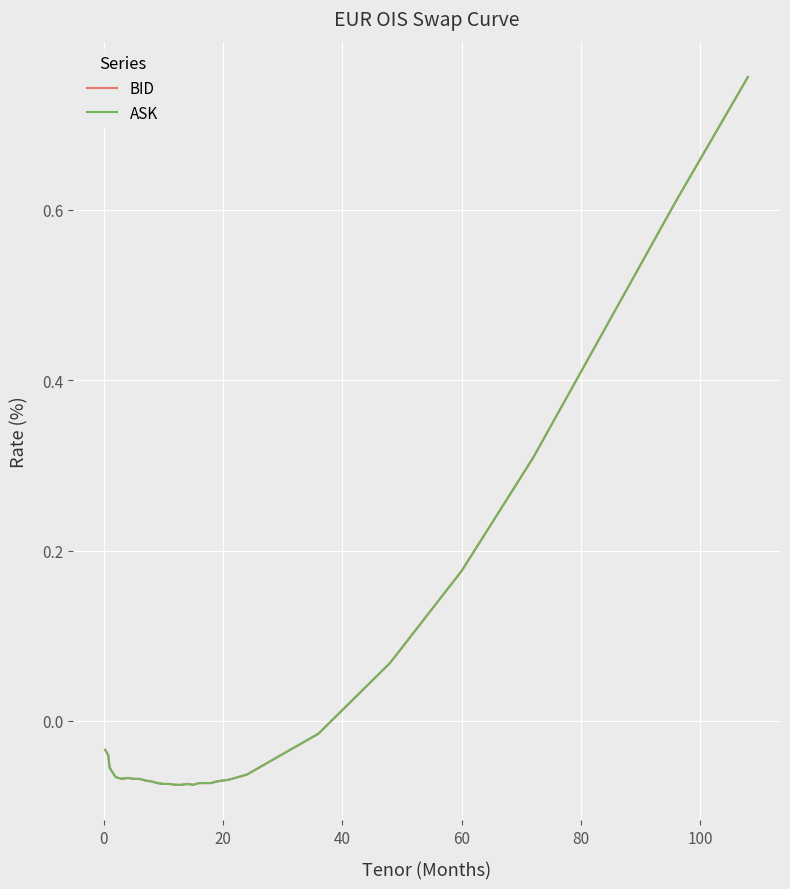

Is this an area chart (filled region under the line)?

No